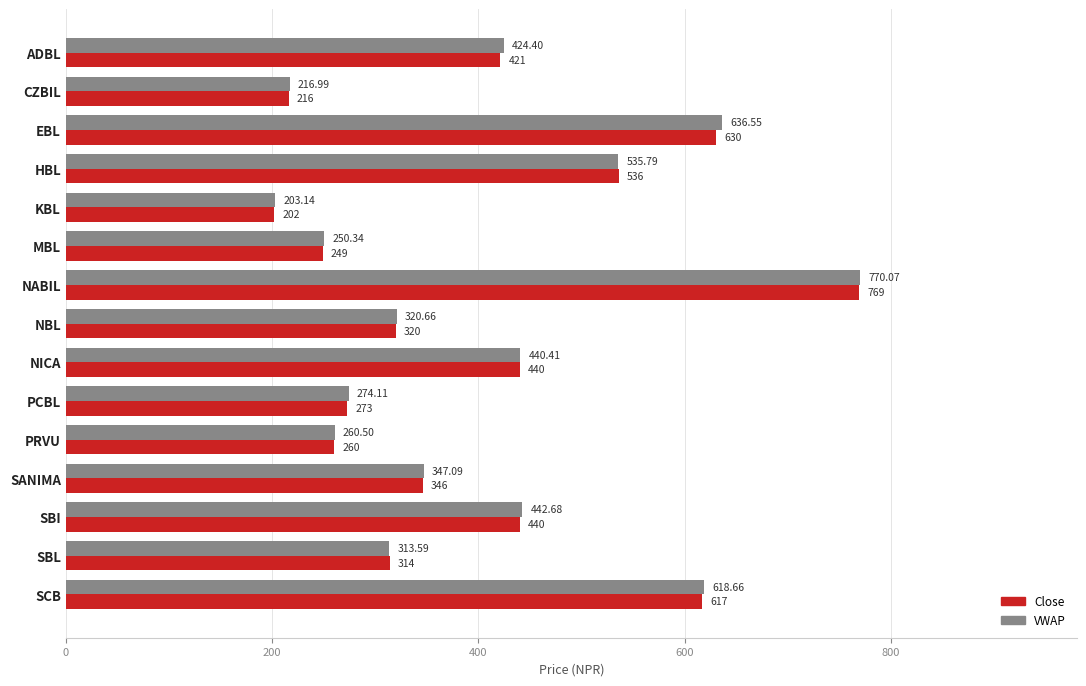

List the series in order of their overall mean, lowest first.

Close, VWAP